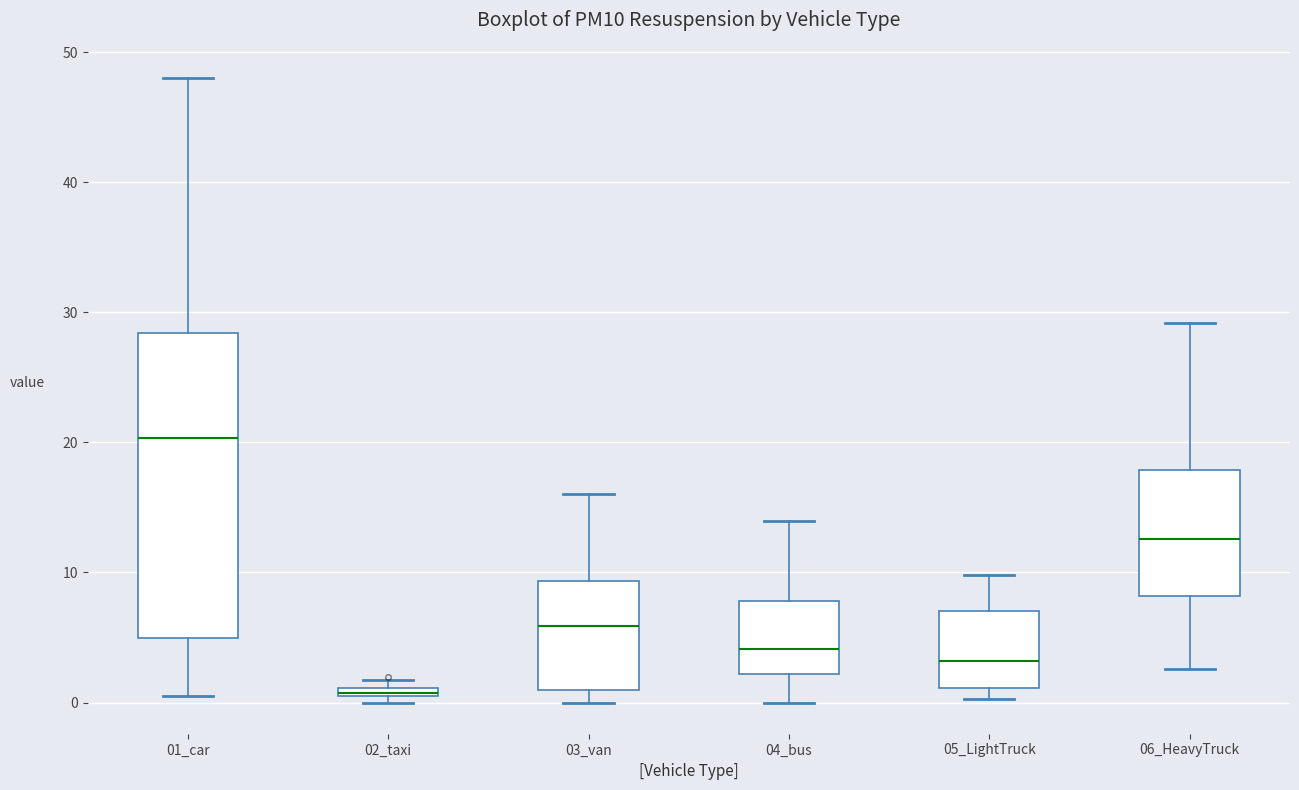

Where does the median line of the box for 06_HeavyTruck sit on the y-axis? The values are not printed on the chart, so give them approximately, as read against the axis.

13